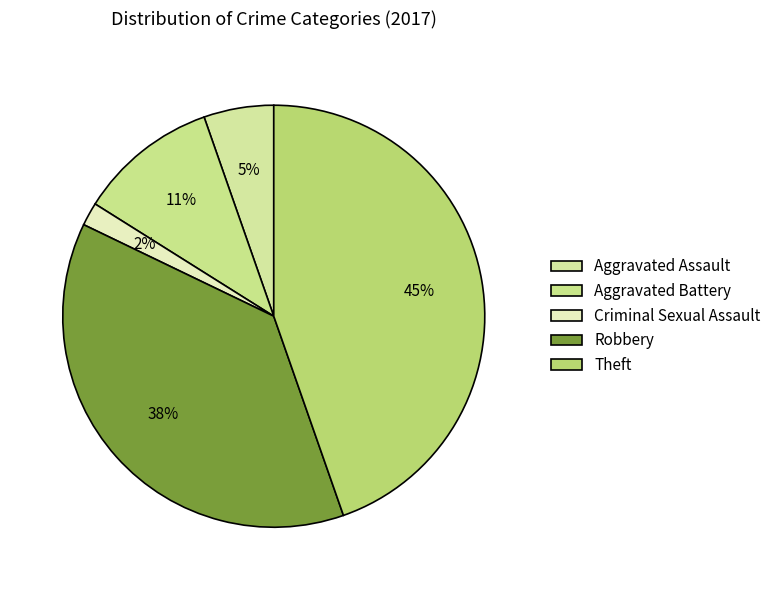

Count the number of slices in the pie.

5